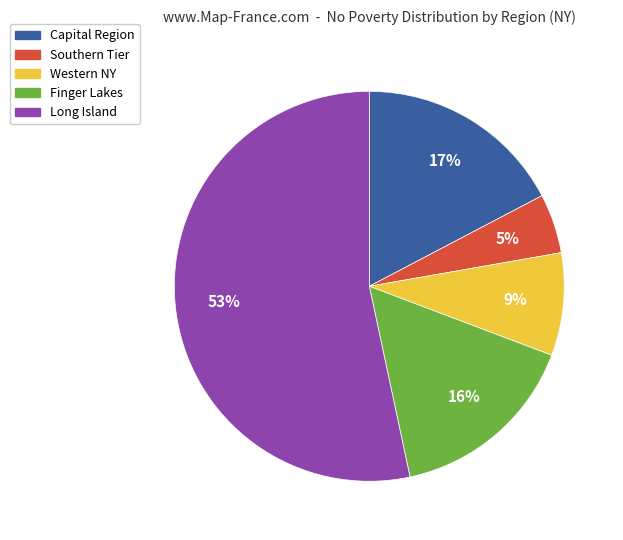

To the nearest percent, what is the average slice percentage?

20%